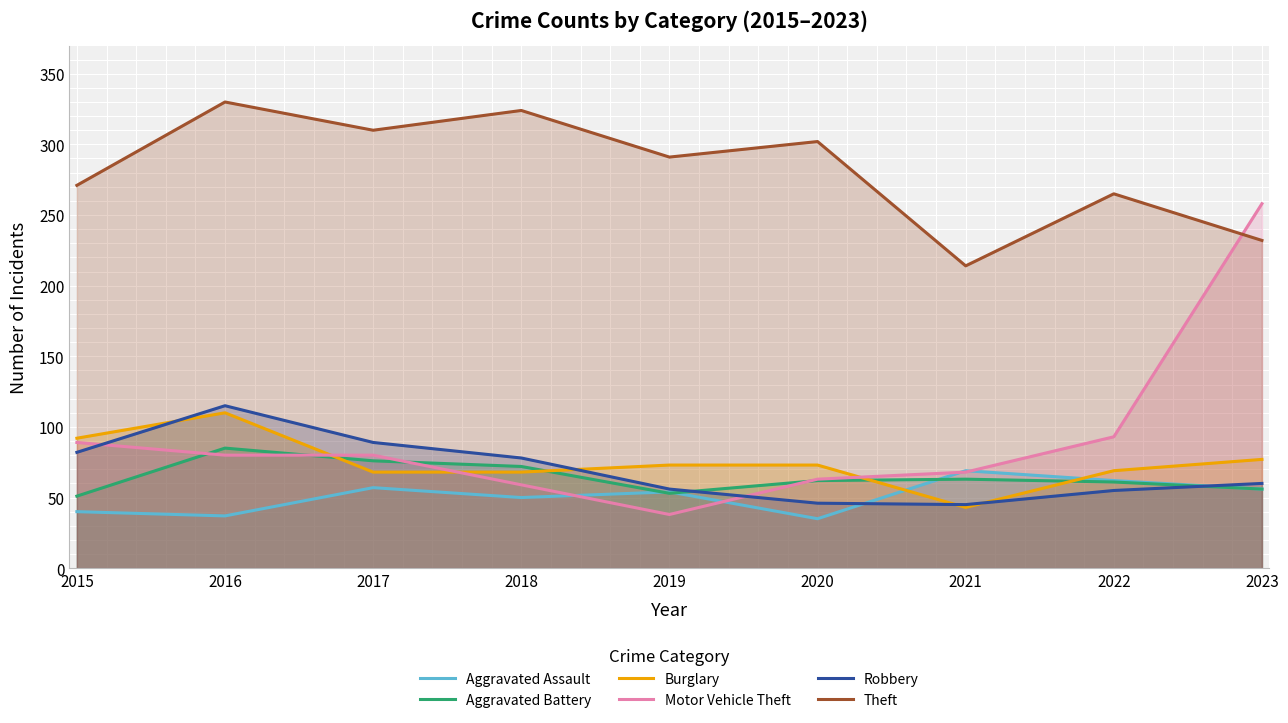

What are all the series names shown in the legend?

Aggravated Assault, Aggravated Battery, Burglary, Motor Vehicle Theft, Robbery, Theft